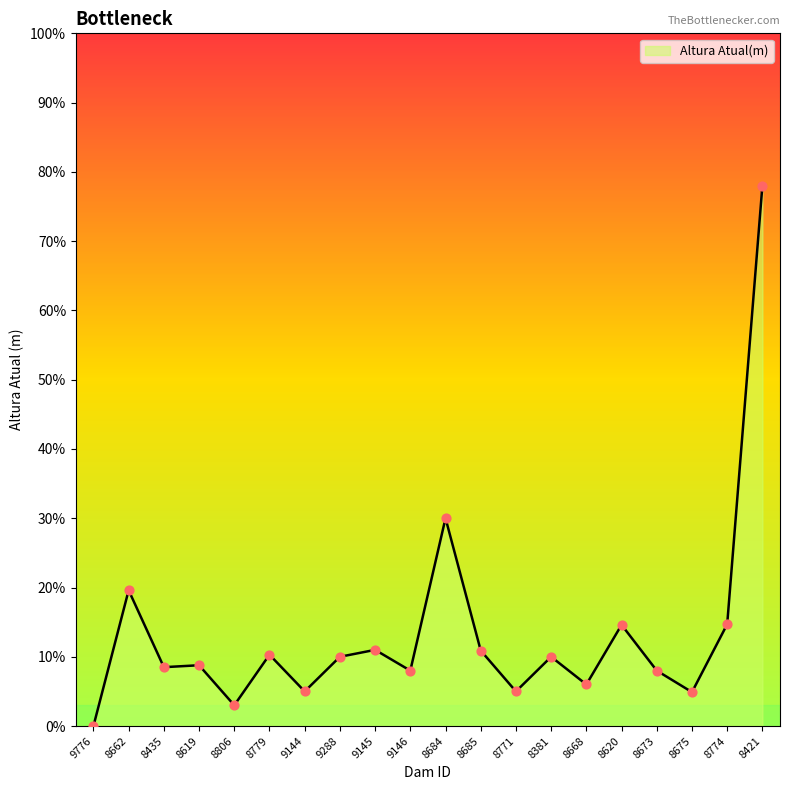

What is the change in value from 8685 to 8673?

-2.9